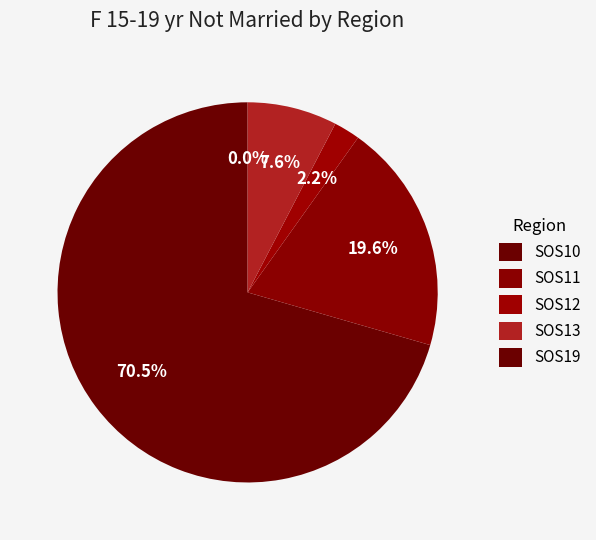

Which slice is the largest?

SOS10